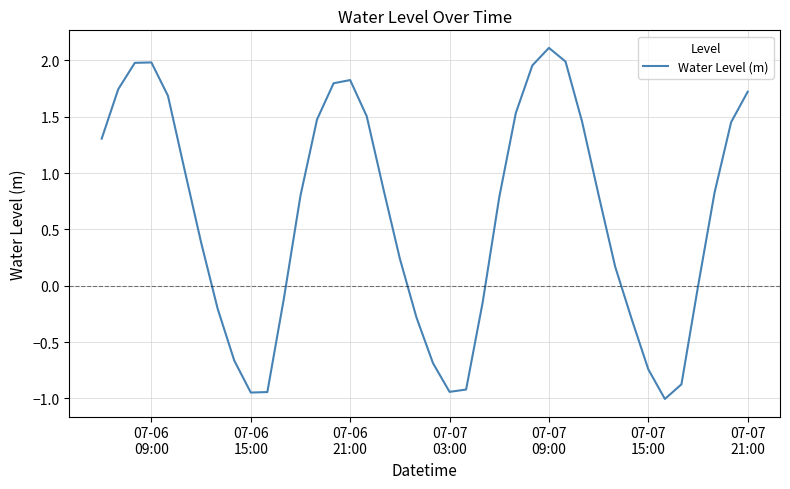

What is the greatest value displayed?

2.1